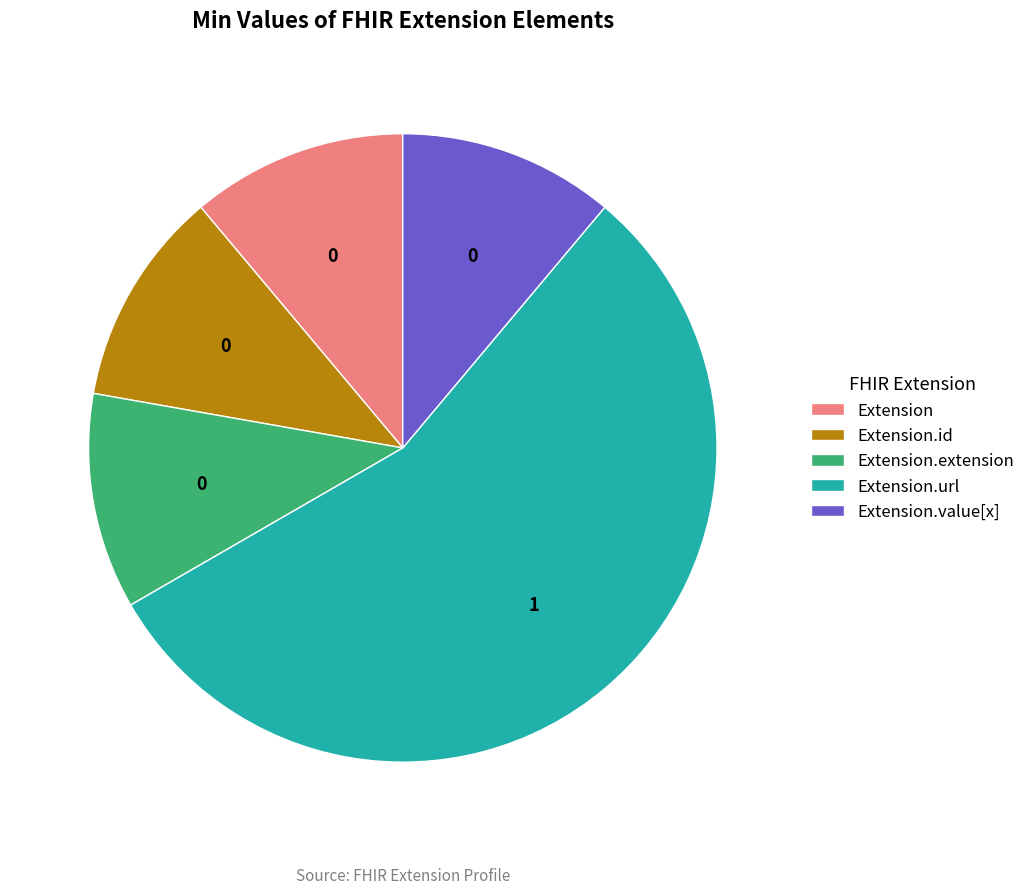

Is there a majority slice in this chart?

Yes